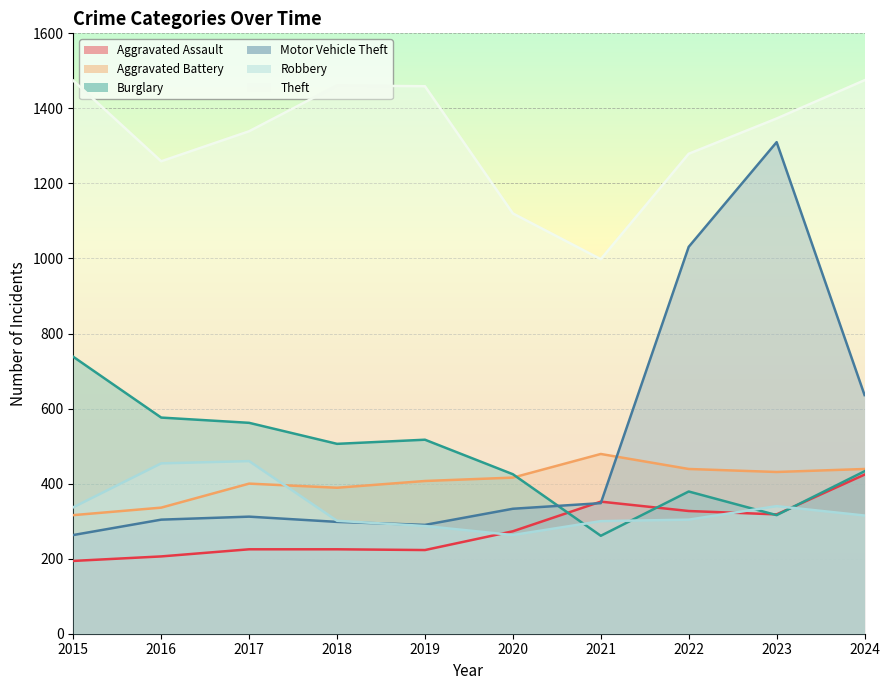

What is the sum of all Motor Vehicle Theft values?

5125